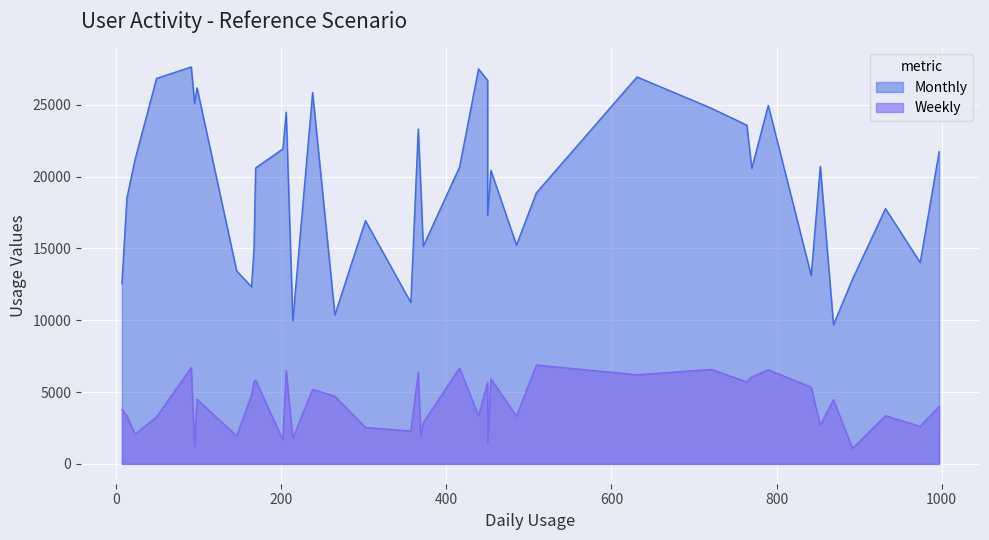

What is the sum of all Monthly values?

775317